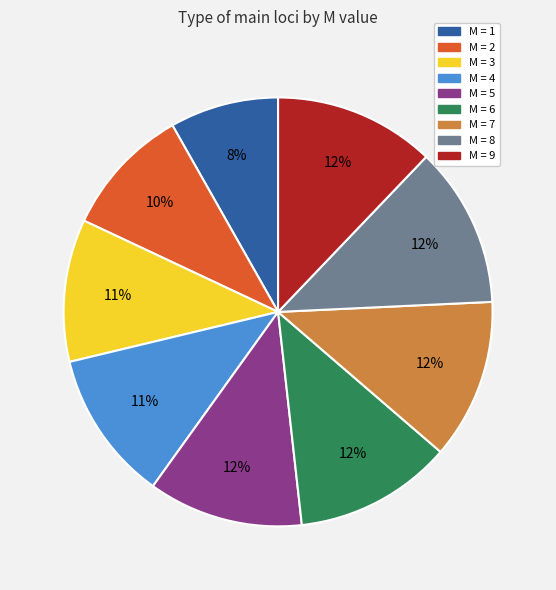

To the nearest percent, what is the difference between the largest and smallest slice percentages?

4%